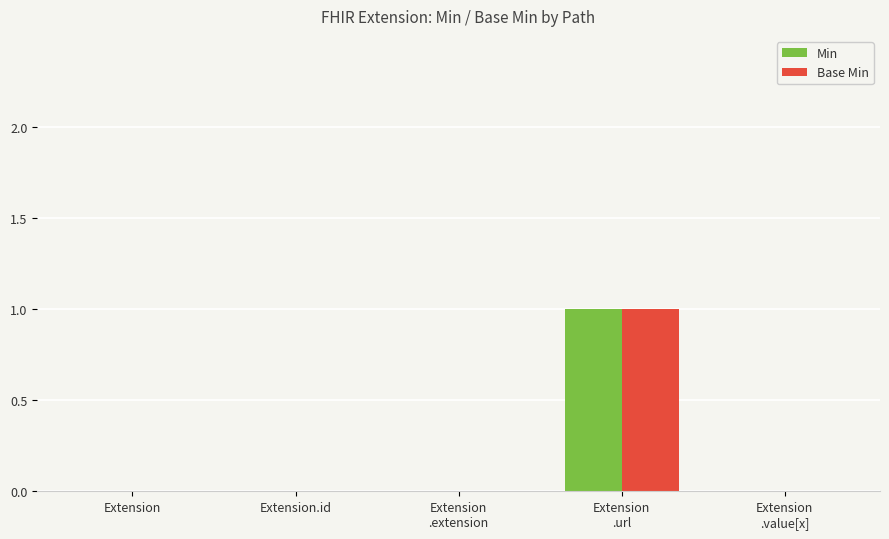

Reading right to left, extract all data points from this chart.

Min: Extension
.value[x]=0	Extension
.url=1	Extension
.extension=0	Extension.id=0	Extension=0
Base Min: Extension
.value[x]=0	Extension
.url=1	Extension
.extension=0	Extension.id=0	Extension=0